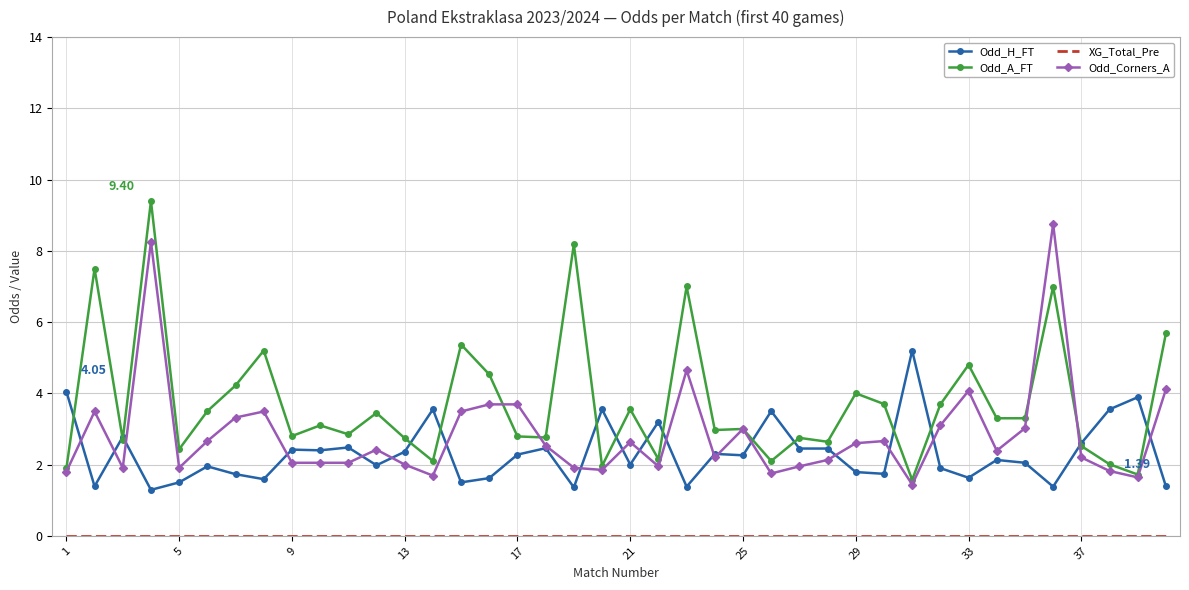

Which series has the largest total across all categories?

Odd_A_FT